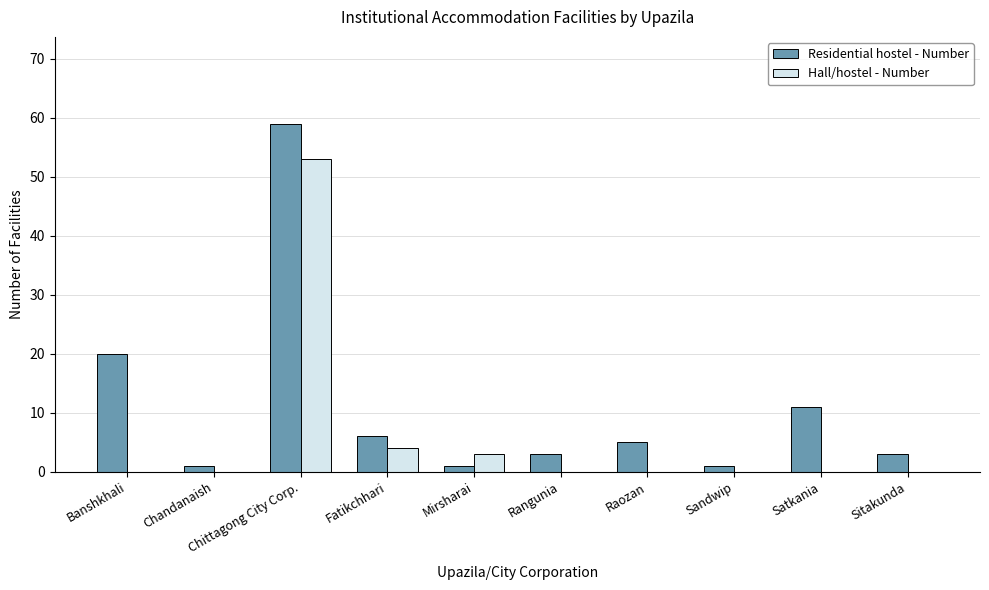

Which series has the widest spread of values?

Residential hostel - Number